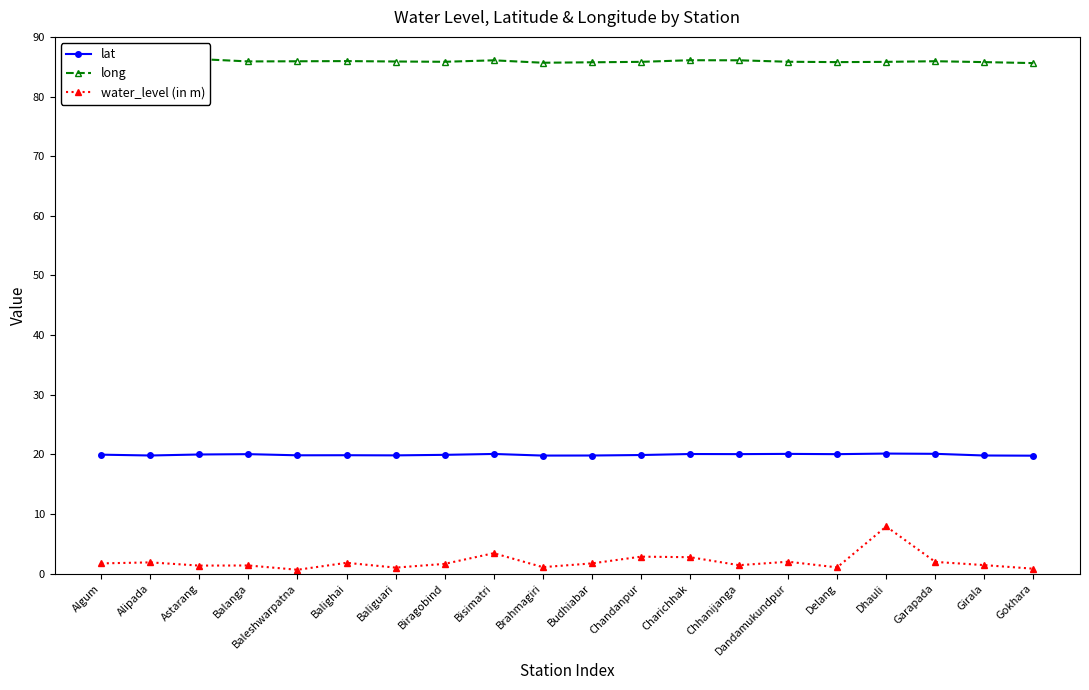

What is the label of the 18th point from the right?

Astarang